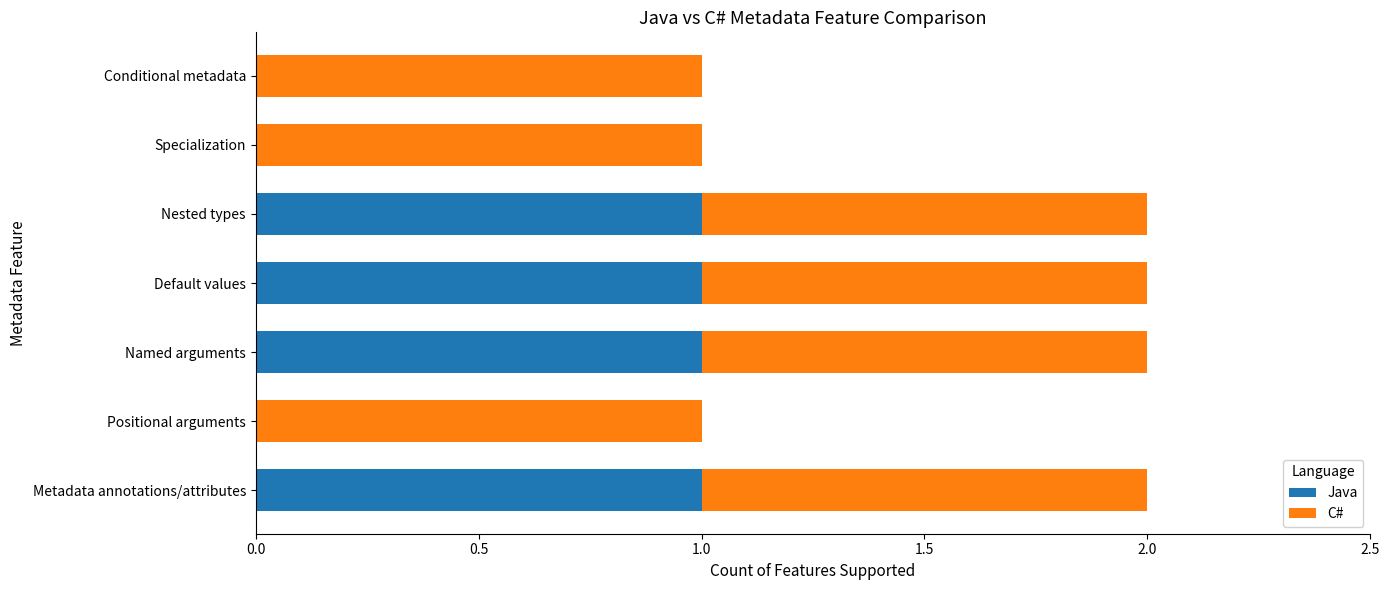

True or false: Java has a value of 0 at Specialization.

True